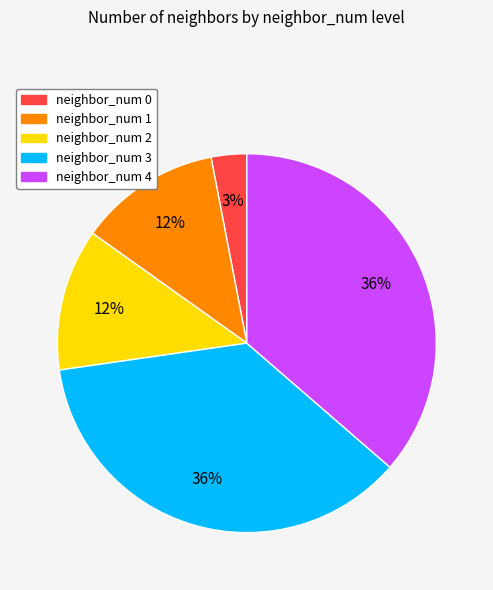

What percentage is the neighbor_num 3 slice, to the nearest percent?

36%